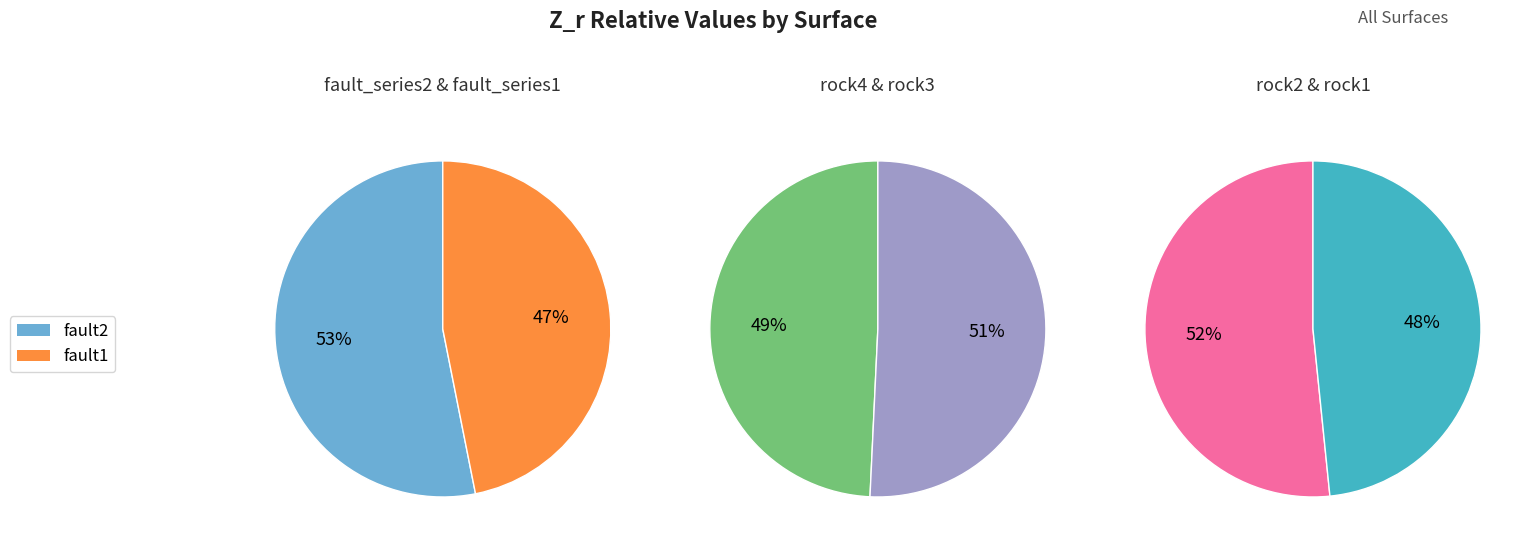

Which category has the biggest portion of the pie?

fault2